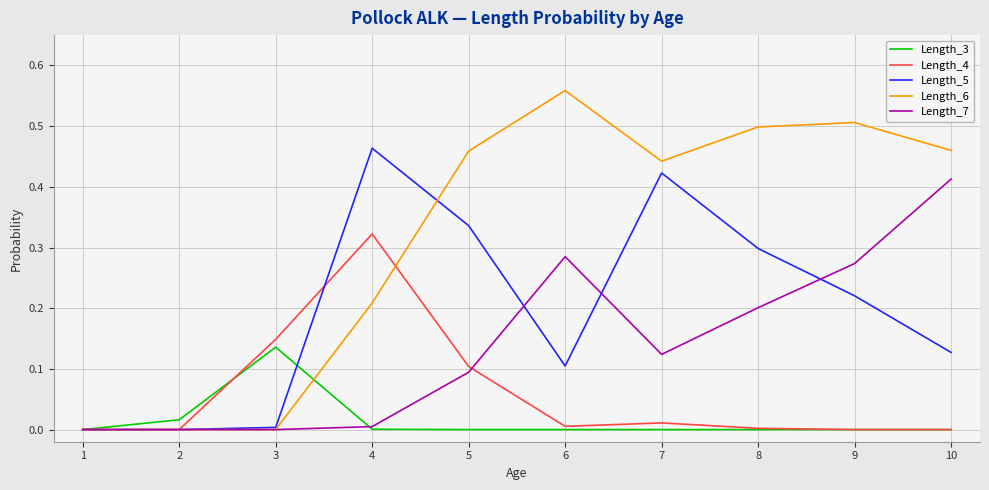

Is the value of Length_5 at 8 greater than the value of Length_6 at 1?

Yes